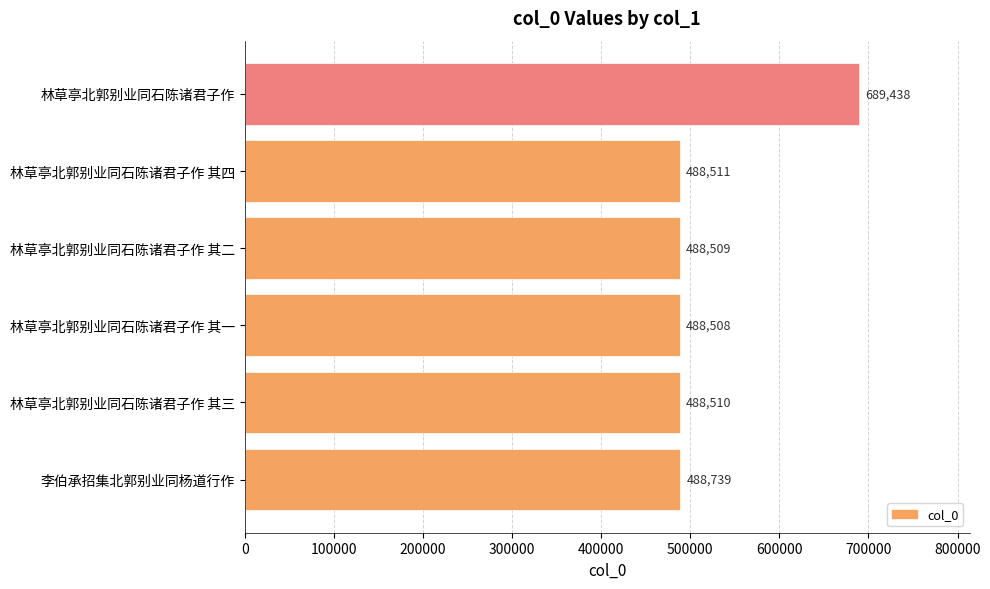

Is it true that the value at 林草亭北郭别业同石陈诸君子作 其一 is 188689?

False